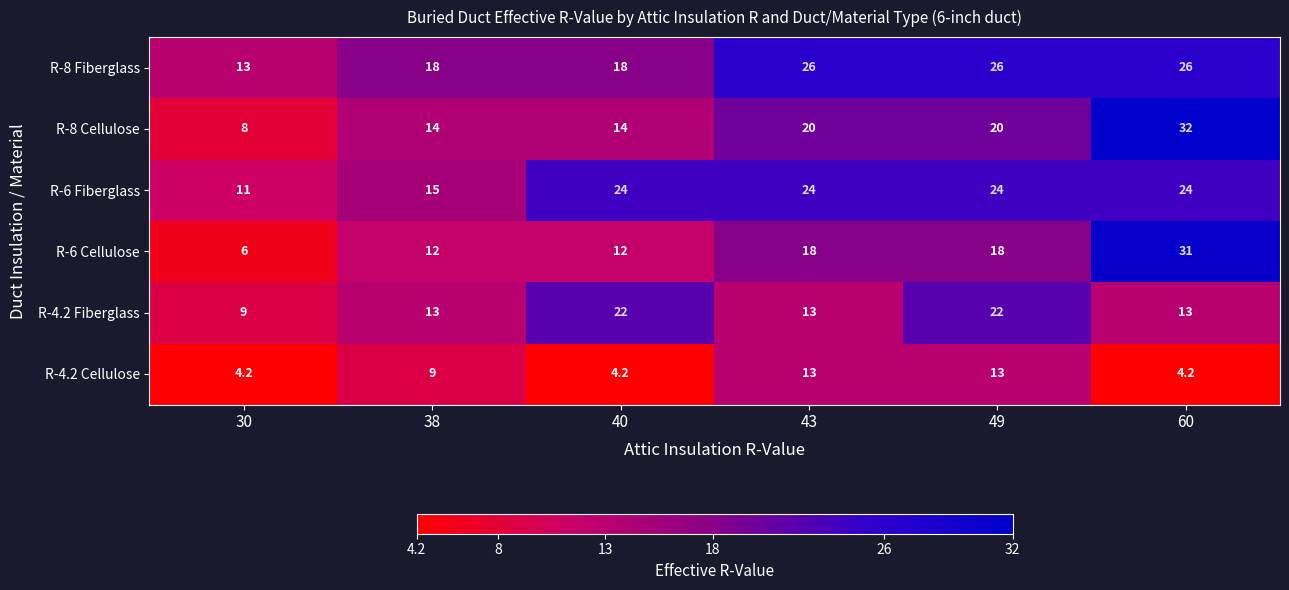

What is the total value across all series at 43?

114.0